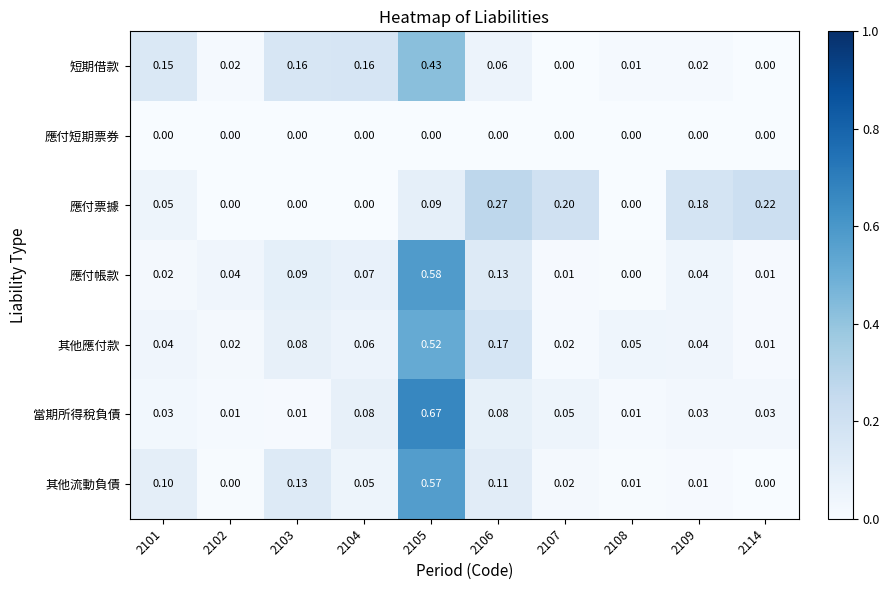

Between 2102 and 2105, which series saw the biggest shift?

當期所得稅負債